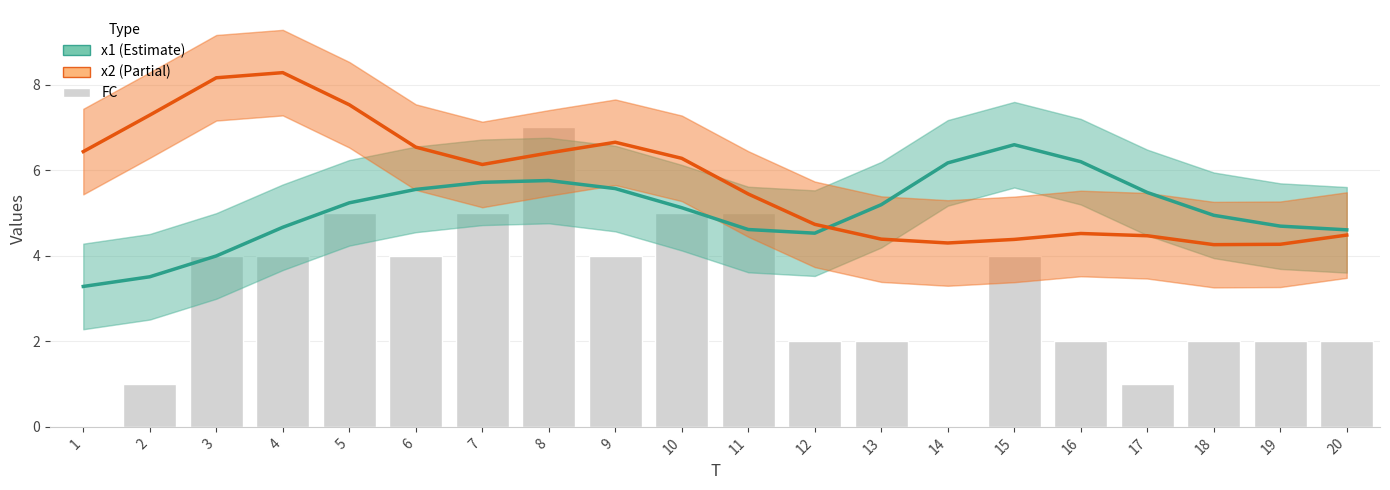

At which category is the sum across all series the highest?

8